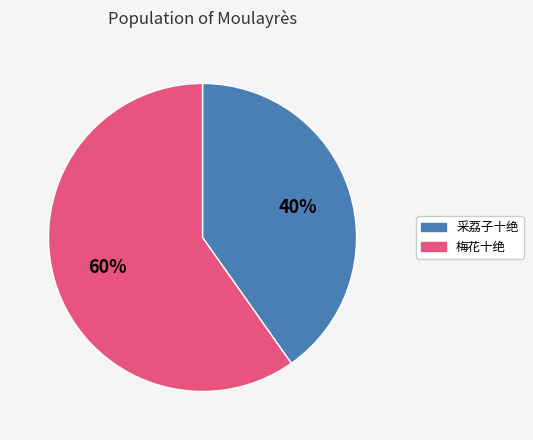

Does any single category account for the majority?

Yes